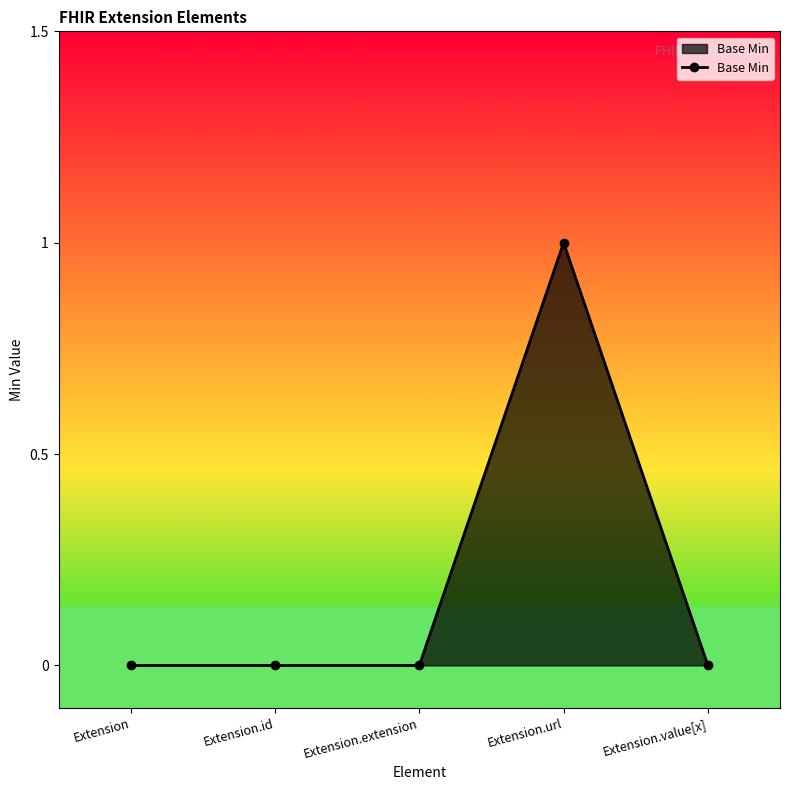

What is the sum of the values at Extension.url and Extension.extension?

1